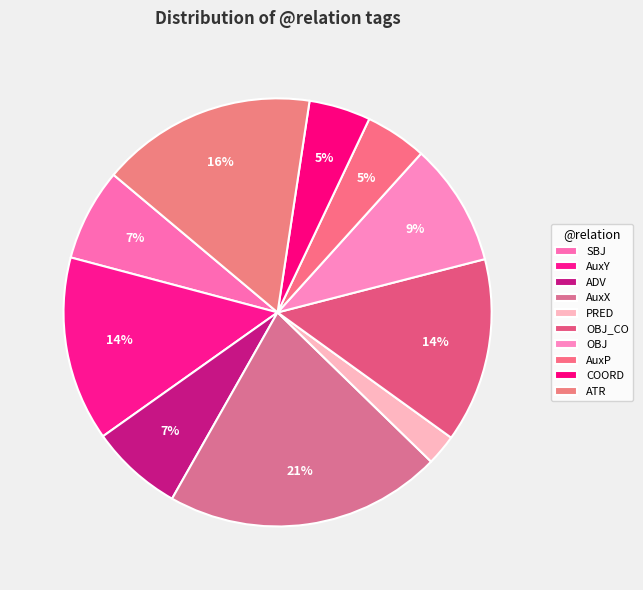

Count the number of slices in the pie.

10